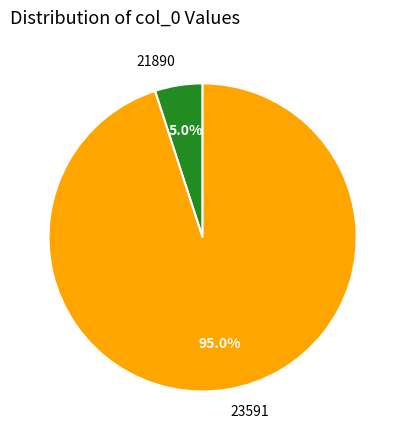

Does 21890 represent more than half of the total?

No